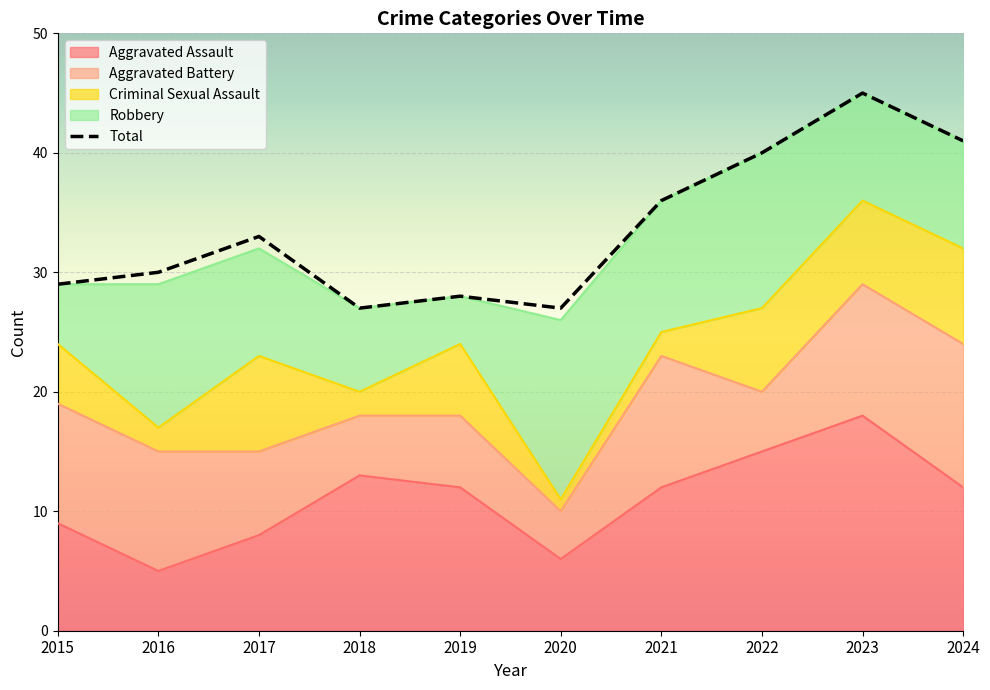

How many data points are less than 33?

5